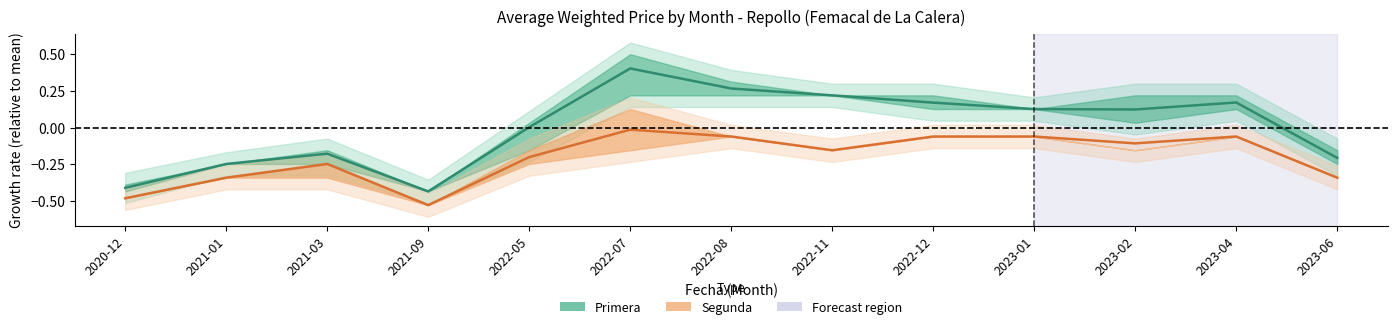

What is the sum of the Primera values at 2022-12 and 2023-01?

0.3